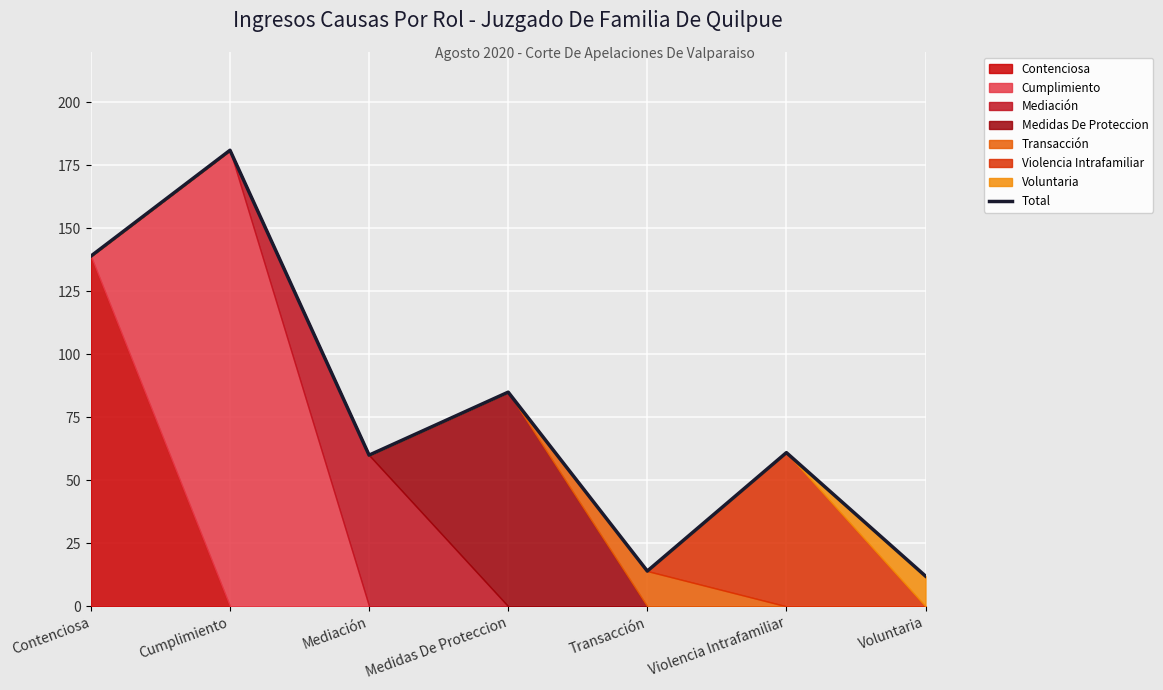

At which category does the data reach its first local peak?

Cumplimiento